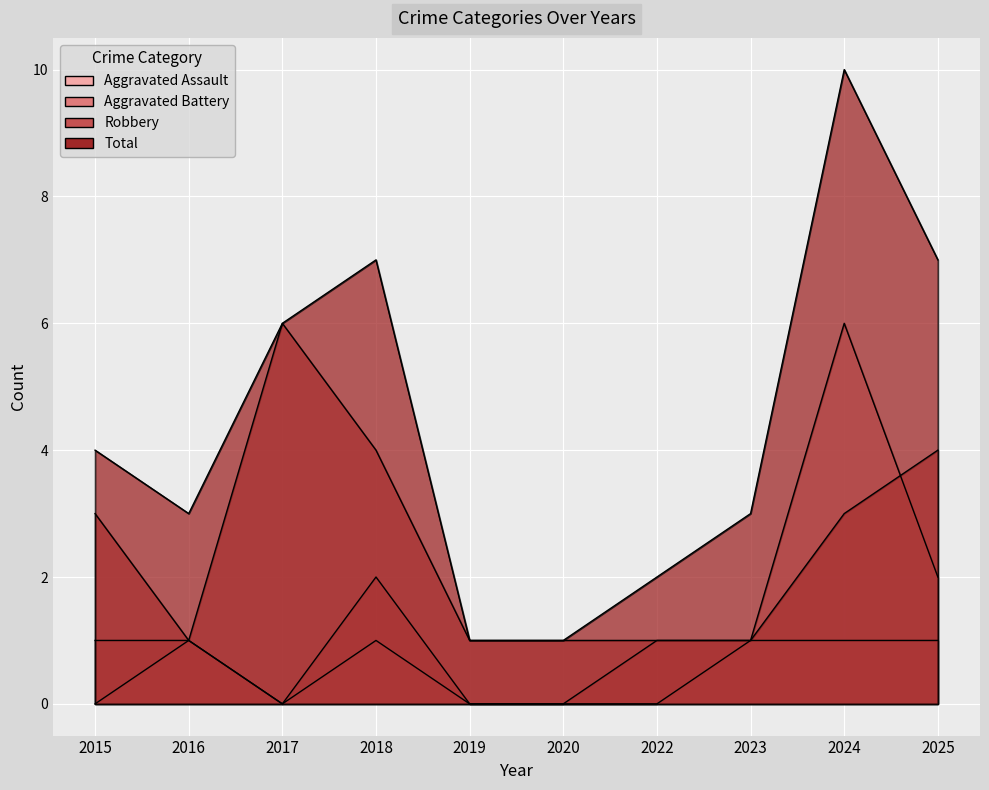

Between 2015 and 2025, which series saw the biggest shift?

Total